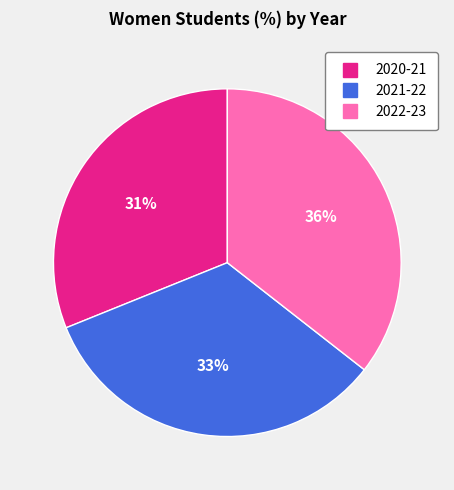

Is the sum of 2020-21 and 2022-23 greater than half?

Yes